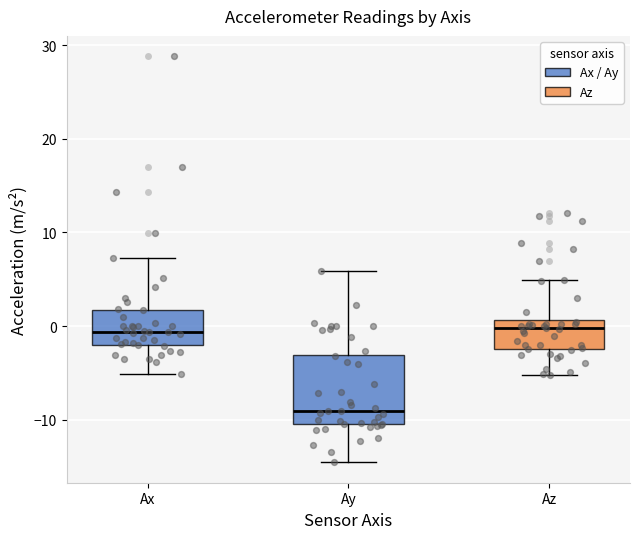

Comparing the boxes themselves (not the whiskers), which one is the tallest?

Ay